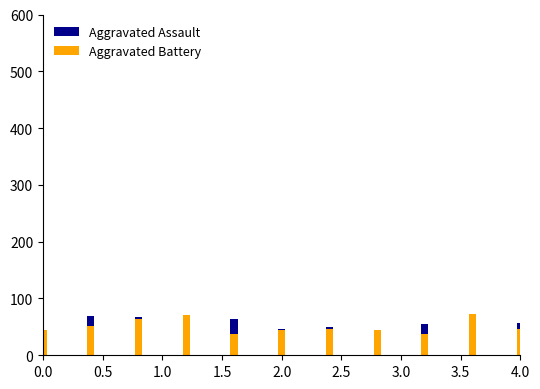

List the series in order of their overall mean, highest first.

Aggravated Assault, Aggravated Battery